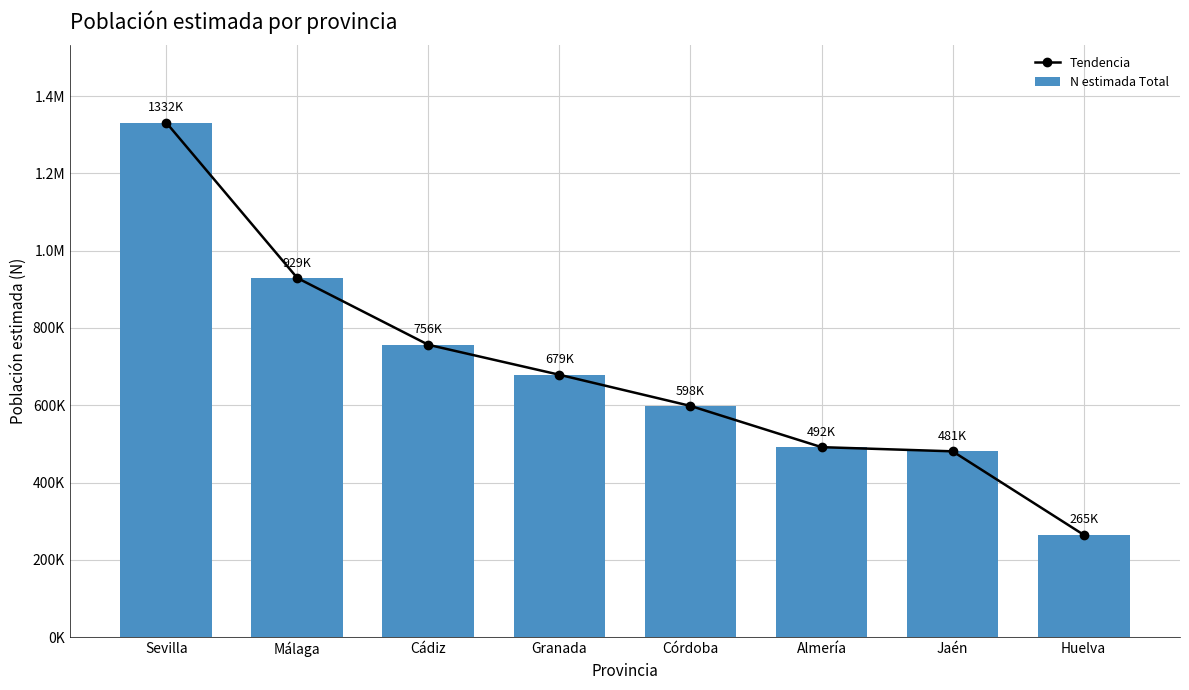

What is the greatest value displayed?

1331593